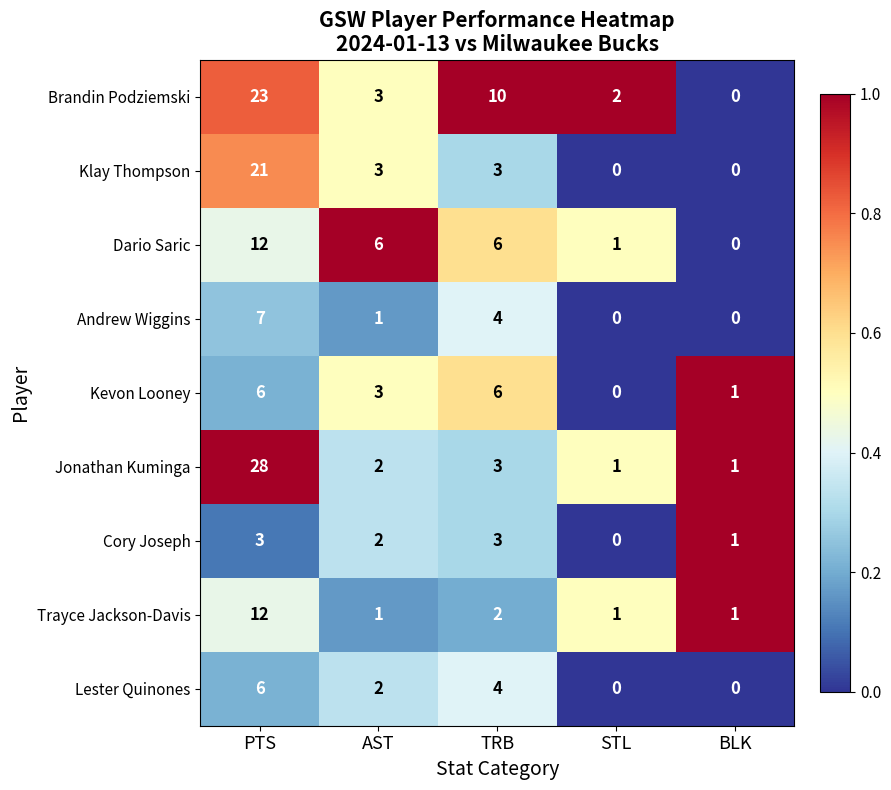

What is the maximum value for Klay Thompson?

21